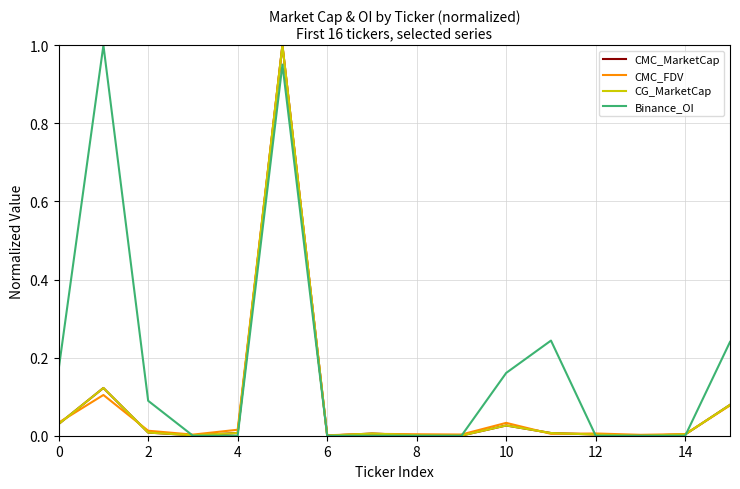

Where do CG_MarketCap and Binance_OI first cross each other?

4 and 6